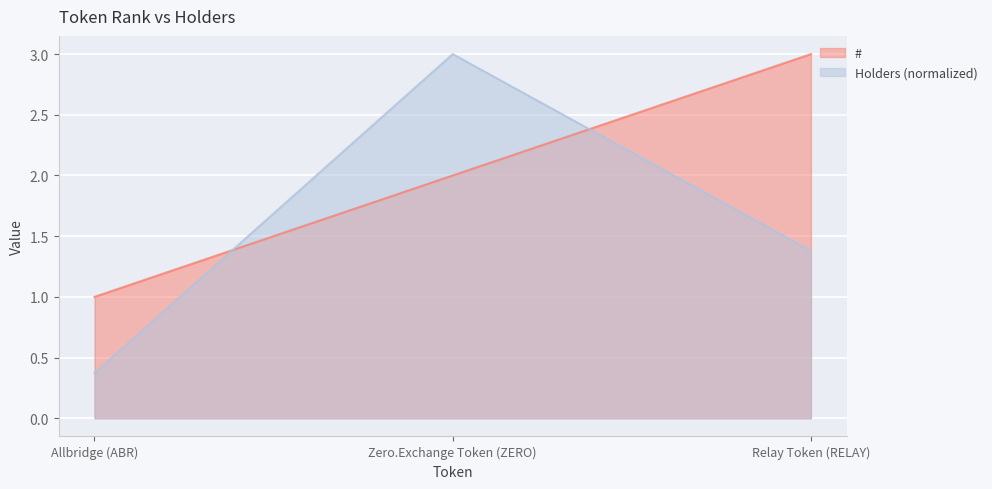

List the labels in order of Holders value, smallest first.

Allbridge (ABR), Relay Token (RELAY), Zero.Exchange Token (ZERO)